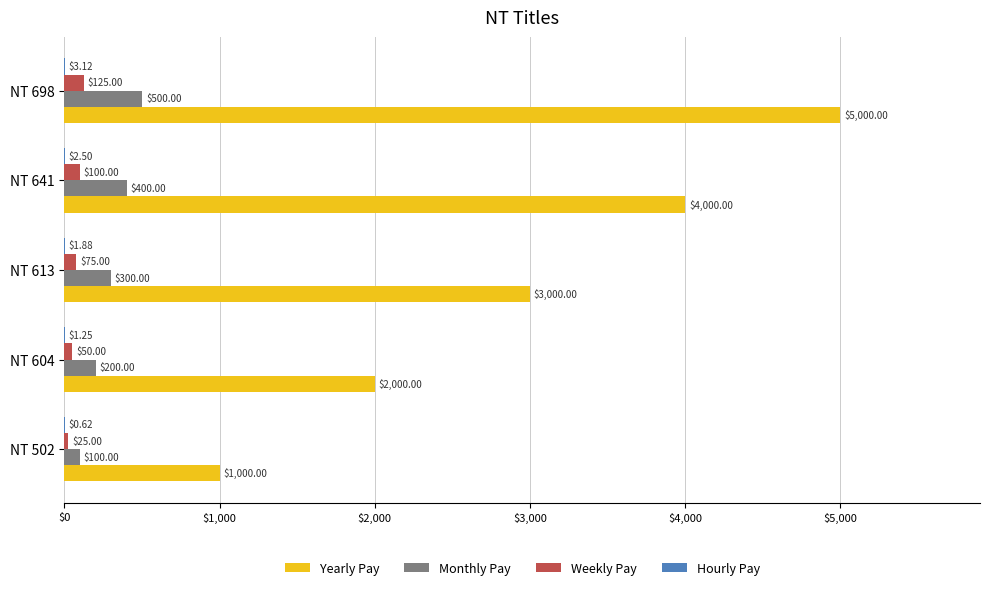

At which category is the sum across all series the highest?

NT 698